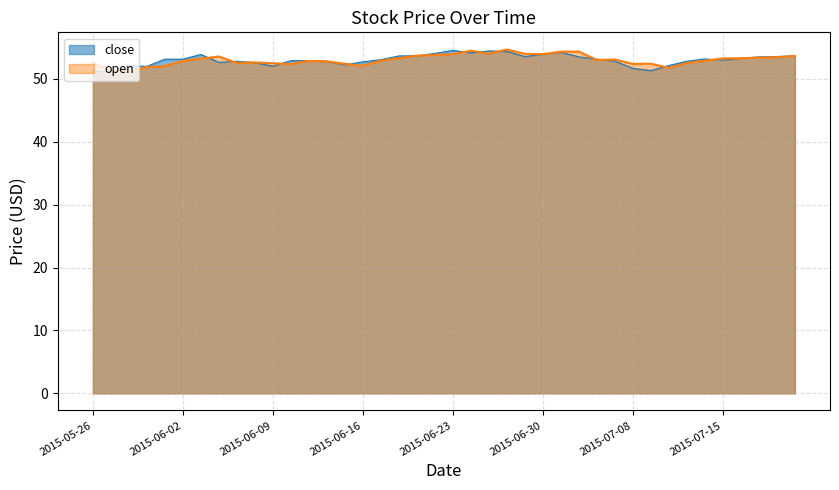

The value of close at 2015-06-23 is 18.9. True or false?

False